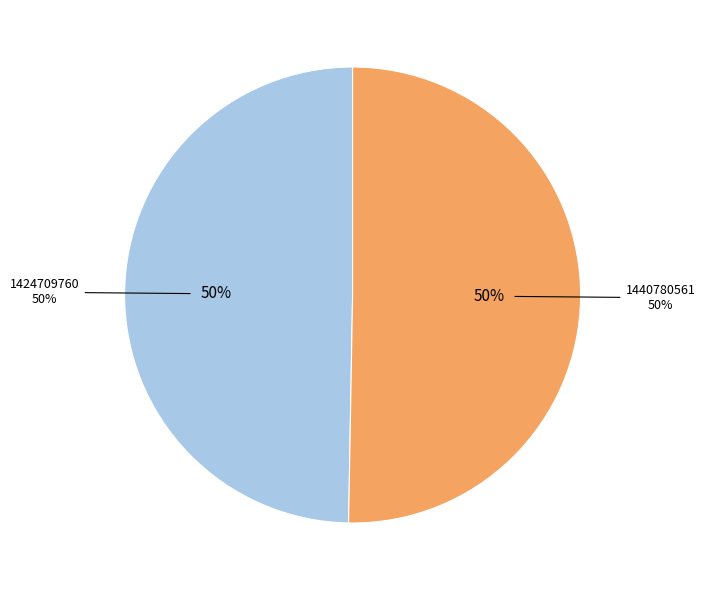

The 1424709760 slice represents 36% of the pie. True or false?

False